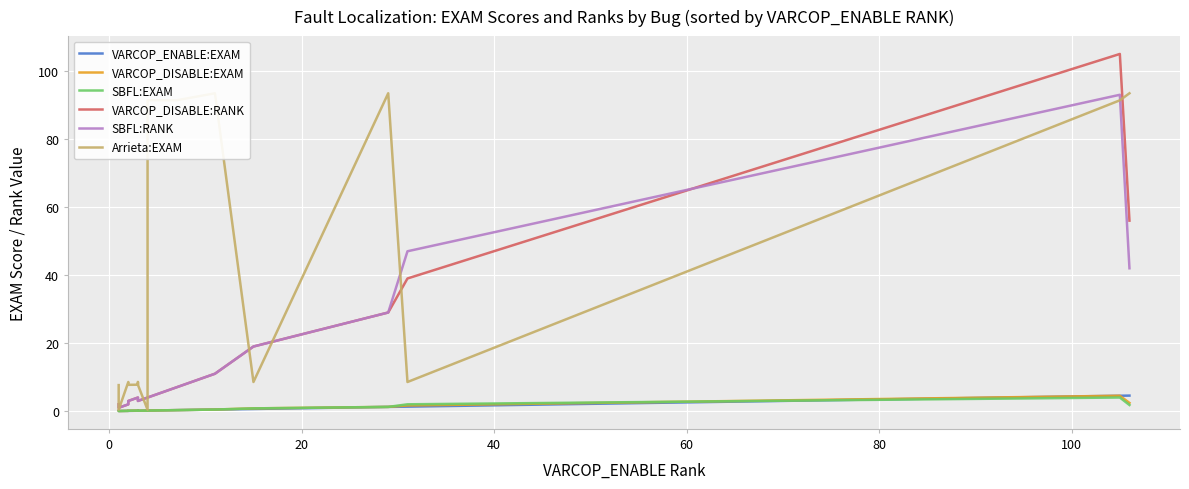

What are all the series names shown in the legend?

VARCOP_ENABLE:EXAM, VARCOP_DISABLE:EXAM, SBFL:EXAM, VARCOP_DISABLE:RANK, SBFL:RANK, Arrieta:EXAM